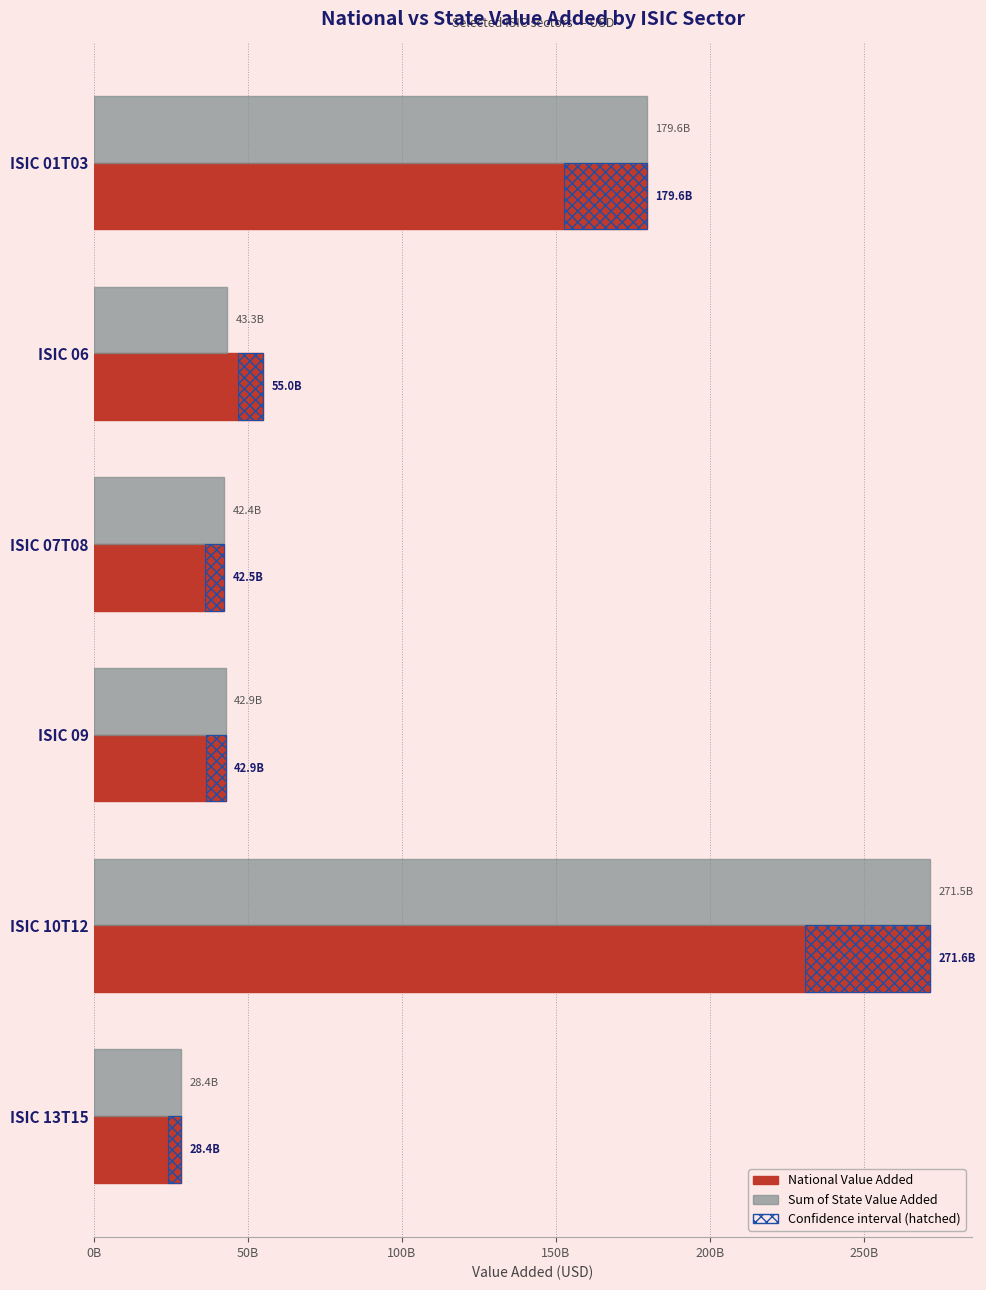

Reading right to left, what are all the values shown in this chart?

National Value Added: 28431532600.0	271578172200.0	42862790600.0	42478054417.2	55027015966.8	179571959400.0
Sum of State Value Added: 28425361000.0	271528182240.0	42862584880.0	42397778941.8	43325227578.9	179570725080.0